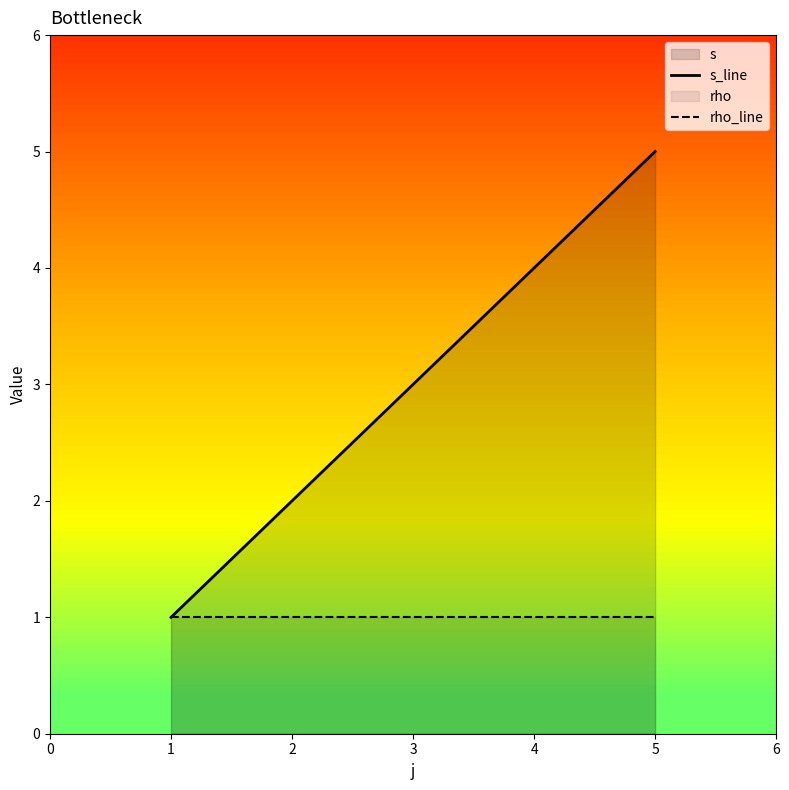

What is the minimum value for s_line?

1